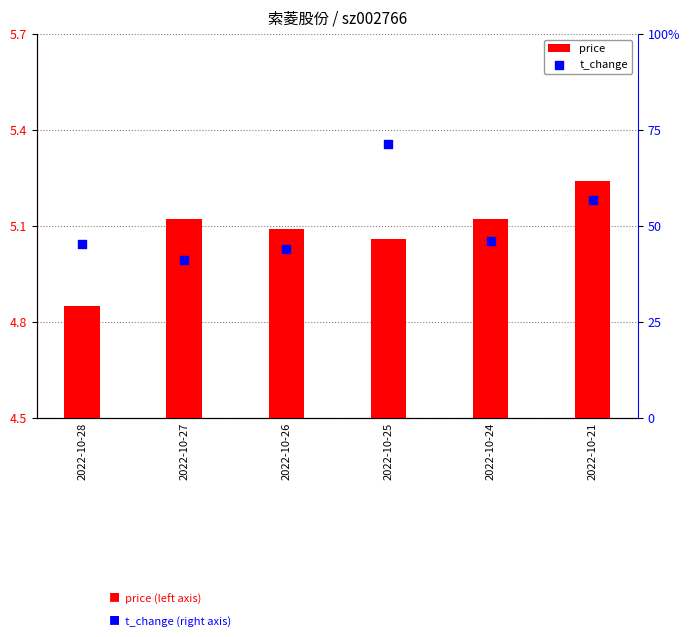

At how many categories does at least one series exceed 2?

6